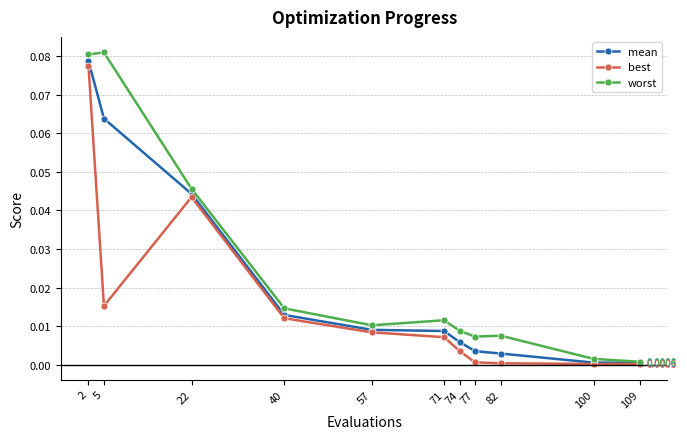

True or false: mean has more than 1 interior local peaks.

False